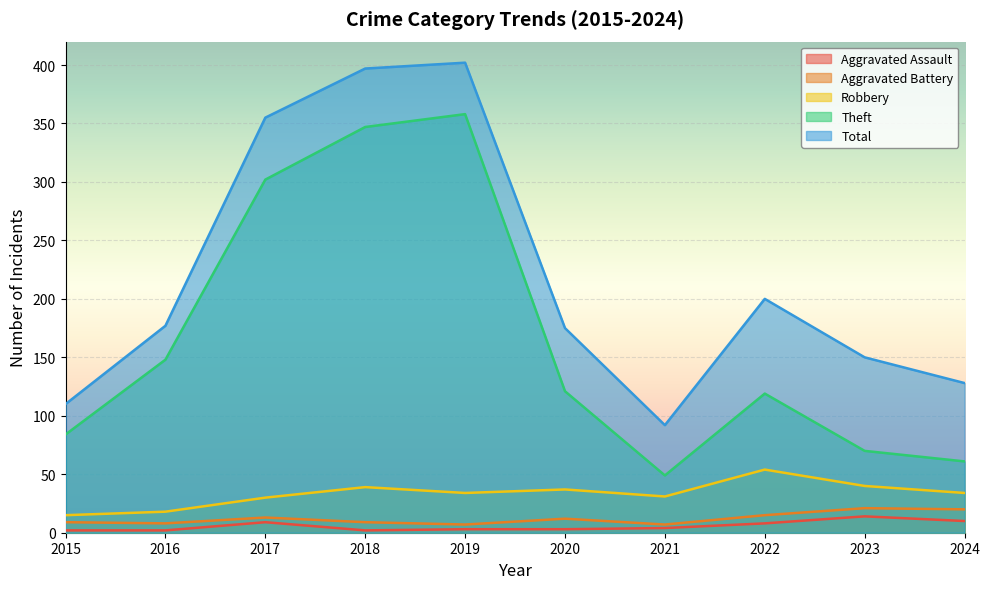

Is it true that Aggravated Assault equals 2 at 2015?

True